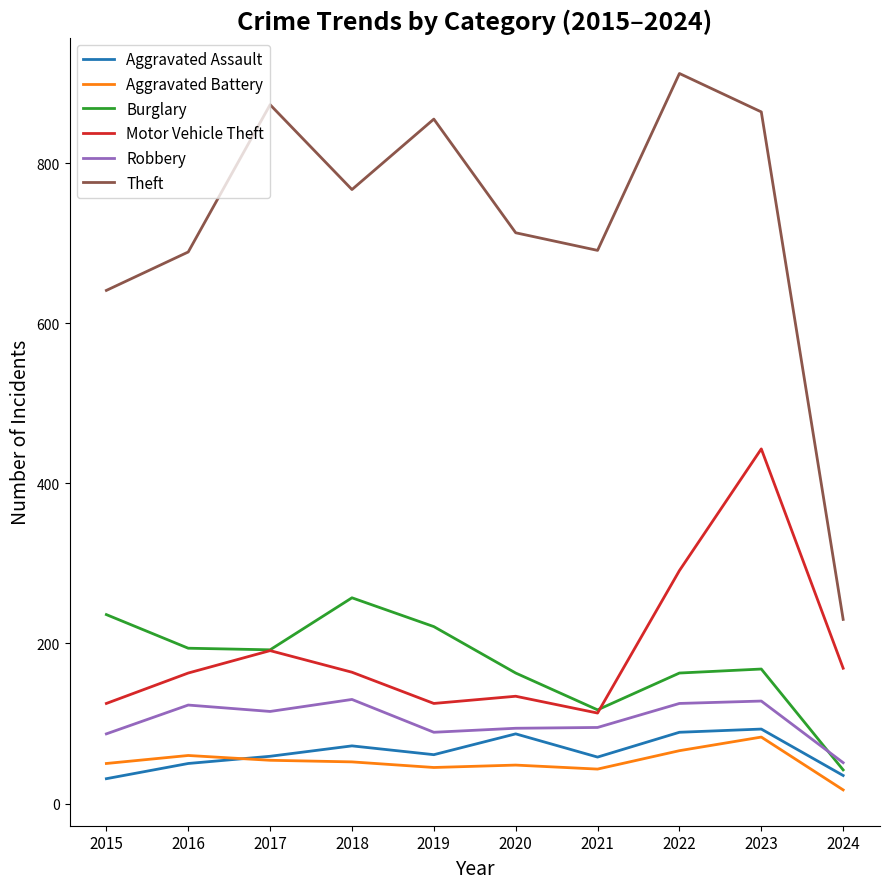

What is the difference between the Aggravated Battery values at 2020 and 2015?

2